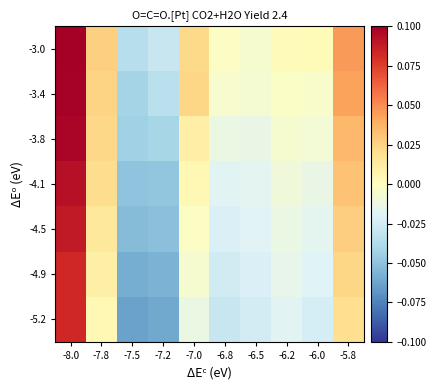

Which has a higher value, -5.8 or -7.5?

-5.8